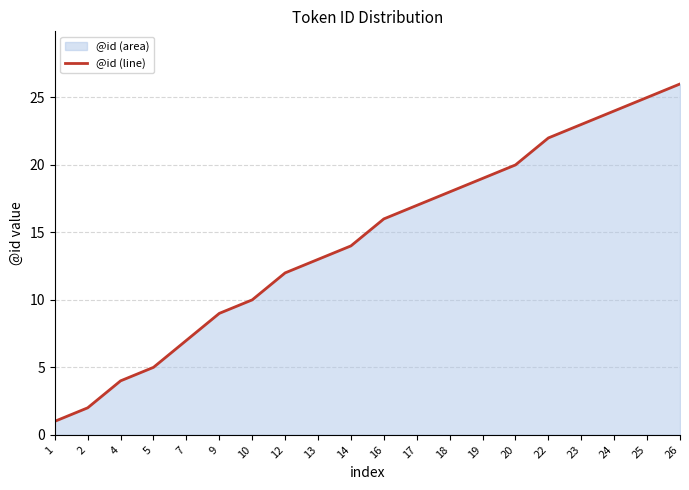

Reading left to right, transcribe all the data shown in this chart.

1	2	4	5	7	9	10	12	13	14	16	17	18	19	20	22	23	24	25	26